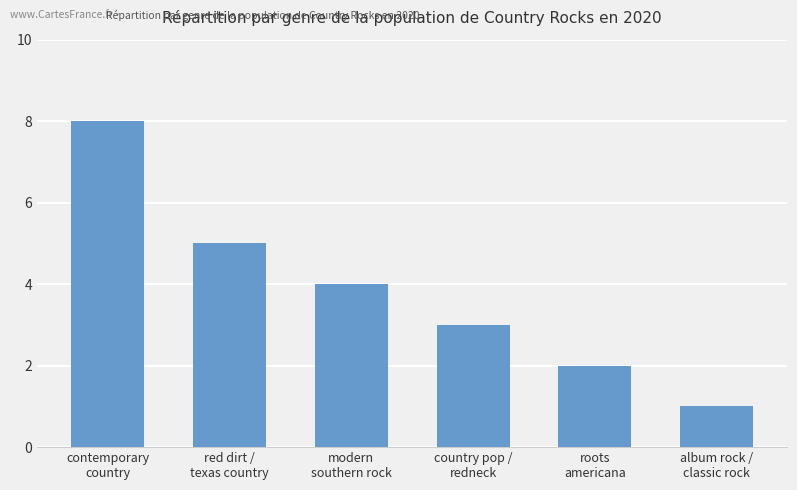

Which label corresponds to the smallest value in the chart?

album rock /
classic rock